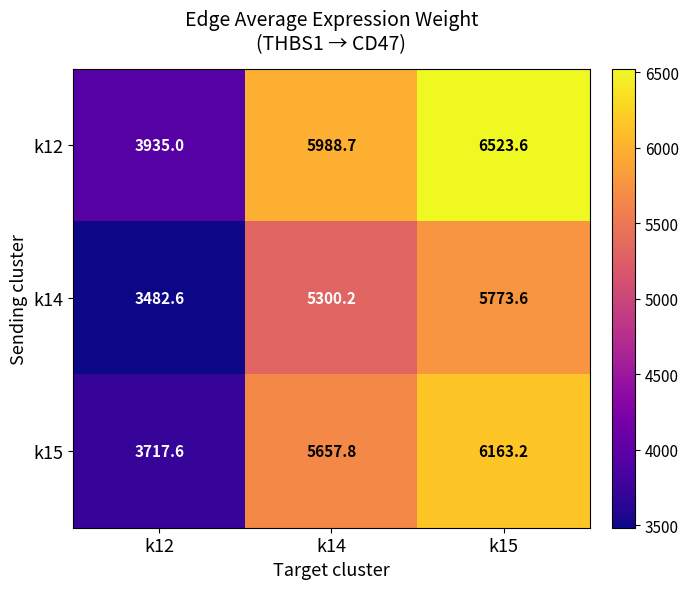

What is the maximum value shown in the chart?

6523.6